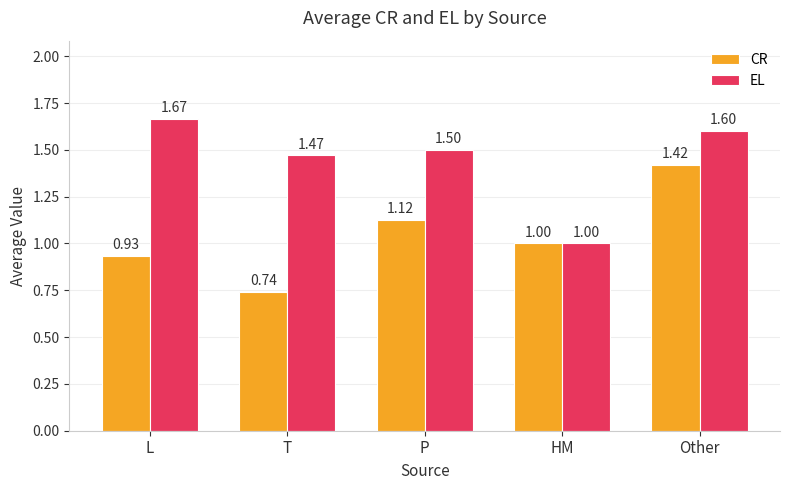

At which label is EL closest to 1?

HM